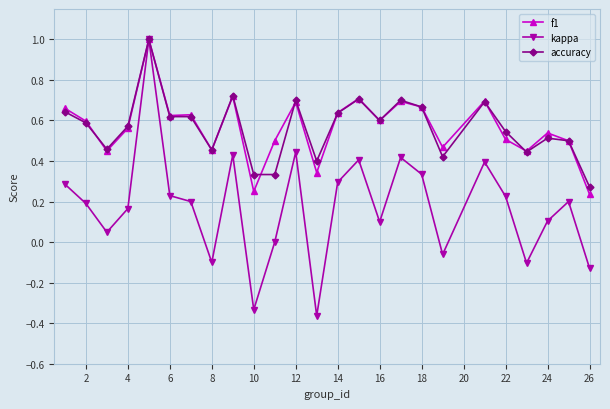

Which series has the largest range (max minus min)?

kappa